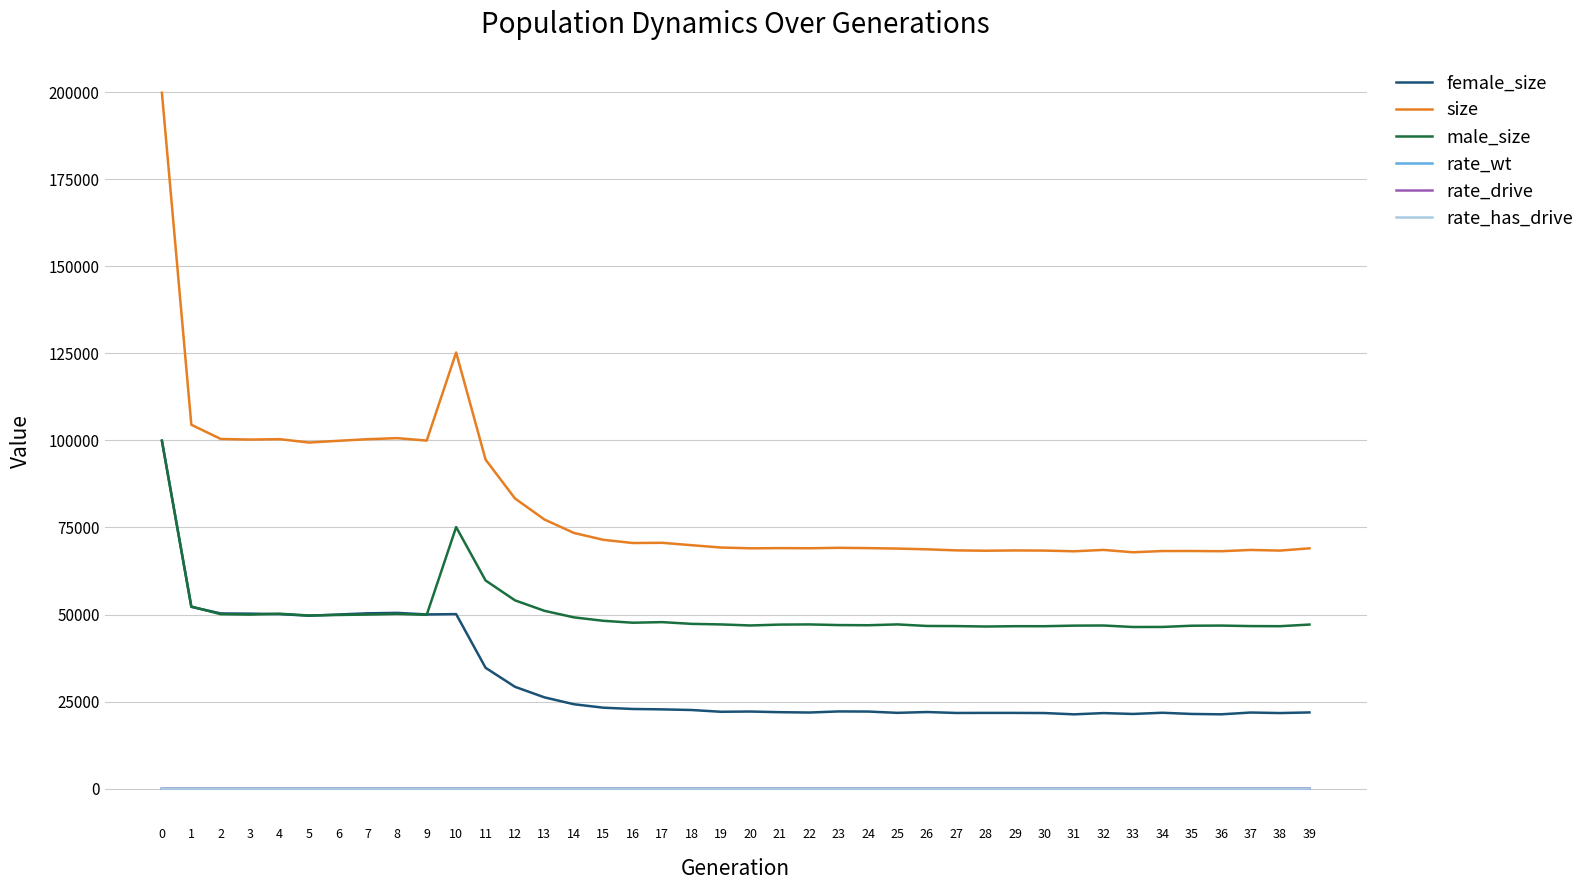

What is the highest value of the size series?

199783.0